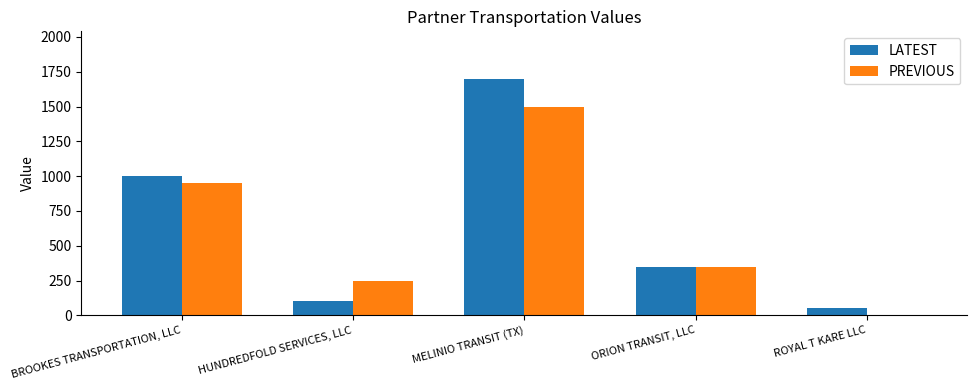

True or false: PREVIOUS has a value of 950 at BROOKES TRANSPORTATION, LLC.

True